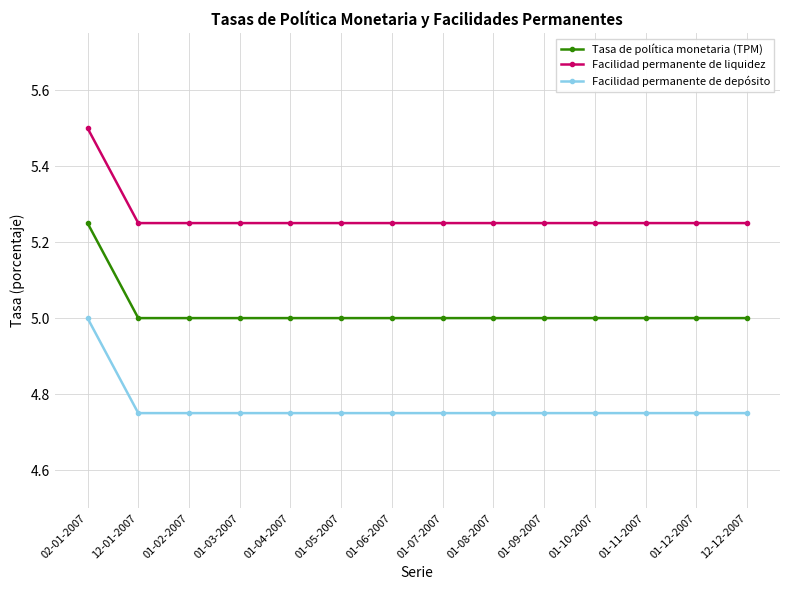

The Tasa de política monetaria (TPM) series shows 5.0 at 01-11-2007. True or false?

True